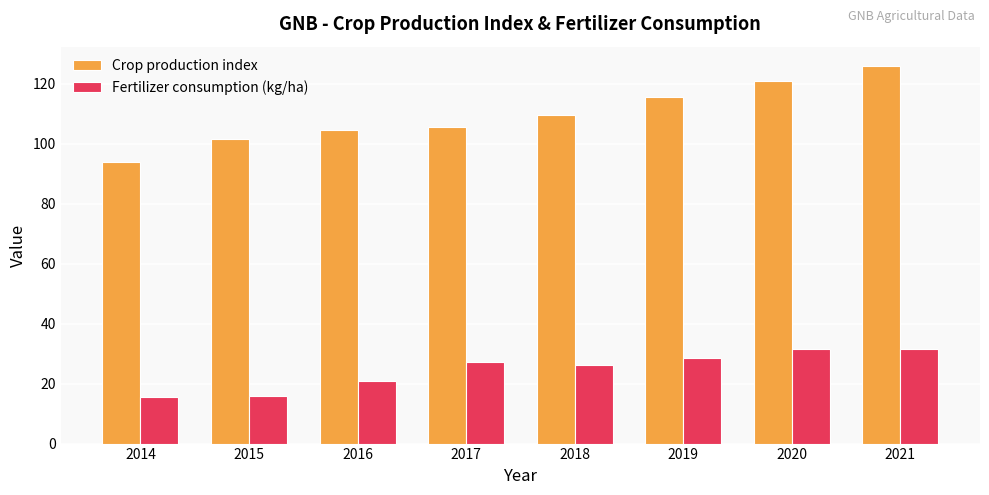

What is the average value of the Fertilizer consumption (kg/ha) series?

24.7